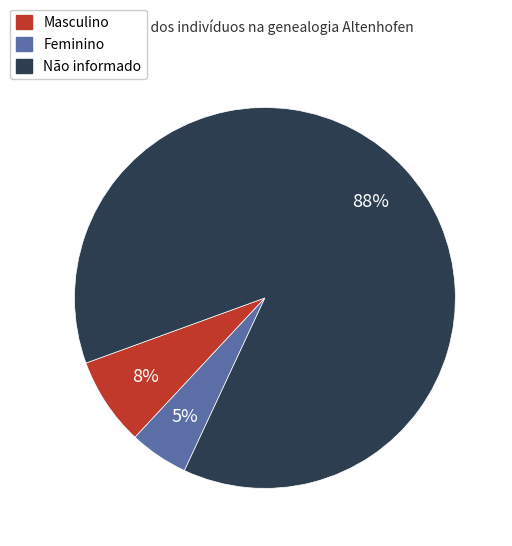

How many slices are in this pie chart?

3